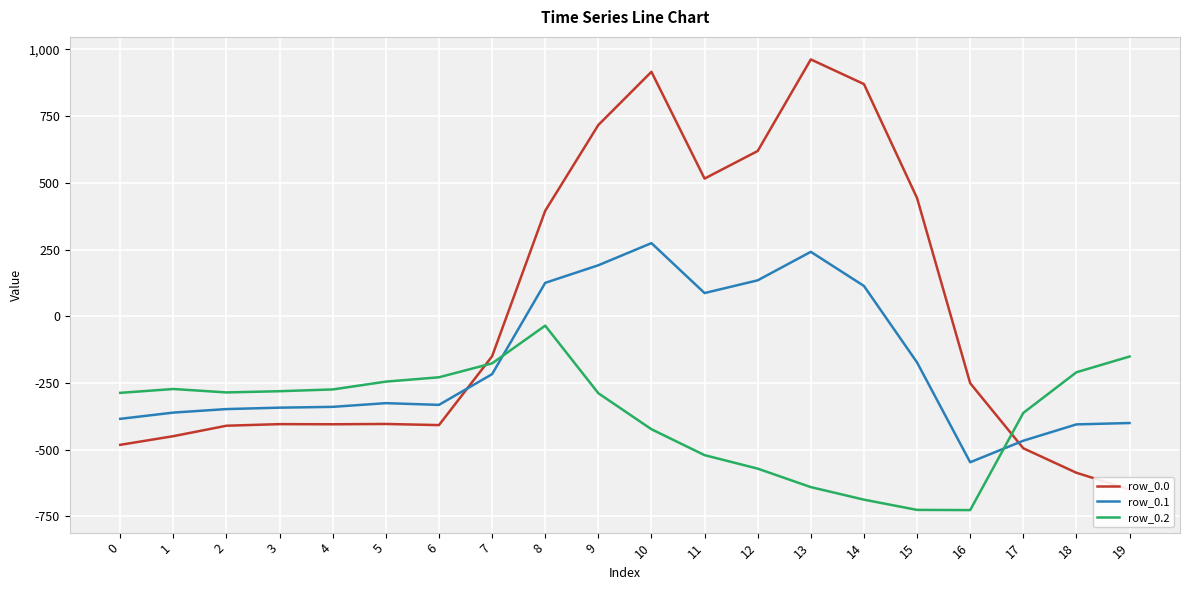

After their last crossing, which series has the higher values: row_0.0 or row_0.1?

row_0.1